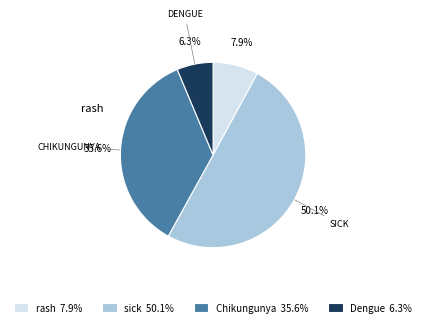

Does Dengue 6.3% account for over 50% of the chart?

No